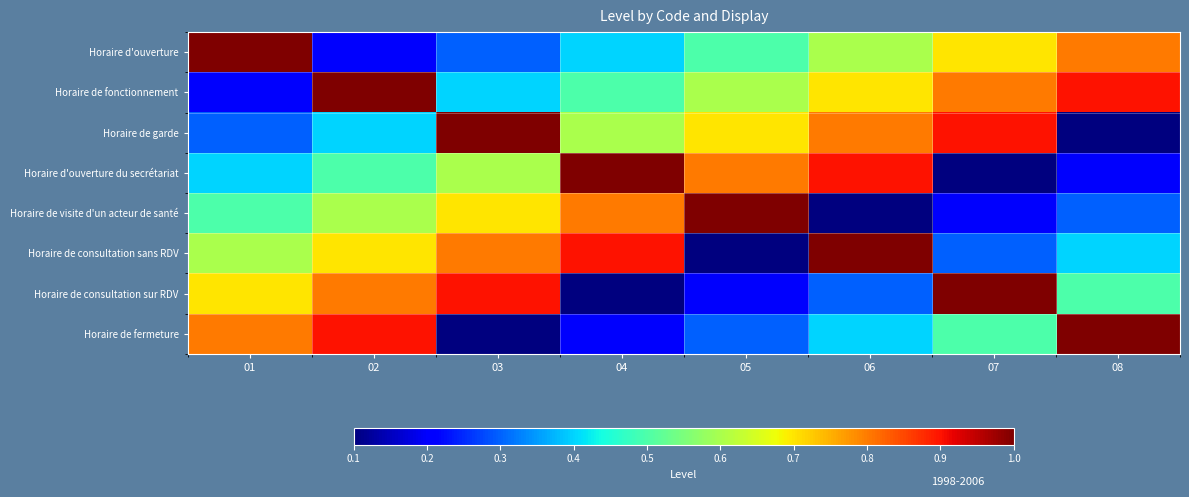

Rank the series at 06 from lowest to highest value.

Horaire de visite d'un acteur de santé, Horaire de consultation sur RDV, Horaire de fermeture, Horaire d'ouverture, Horaire de fonctionnement, Horaire de garde, Horaire d'ouverture du secrétariat, Horaire de consultation sans RDV